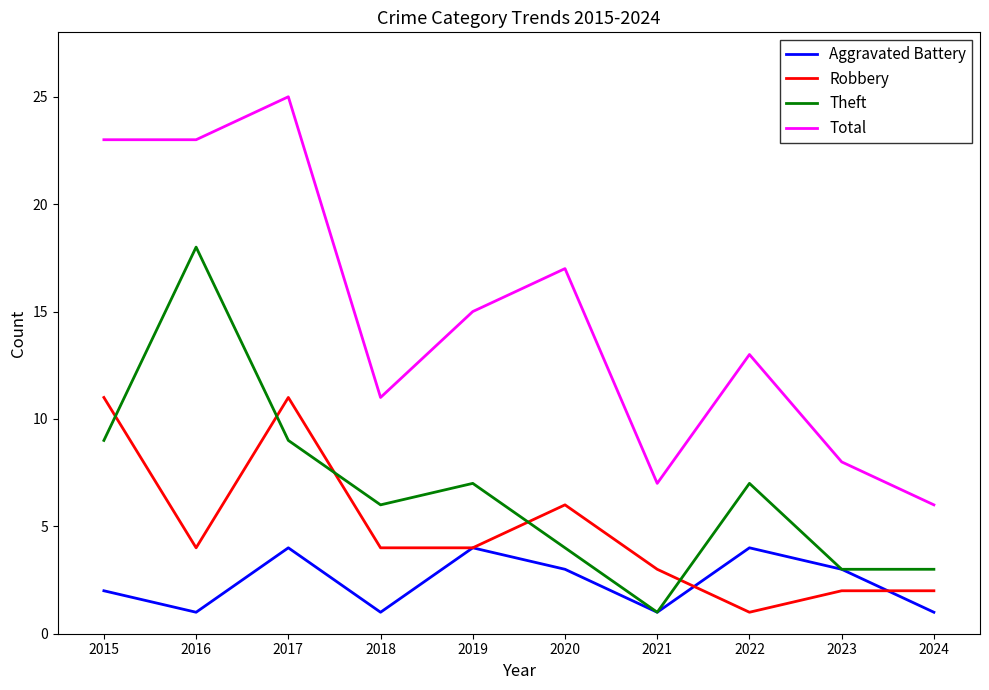

Rank the series by their maximum value, from highest to lowest.

Total, Theft, Robbery, Aggravated Battery